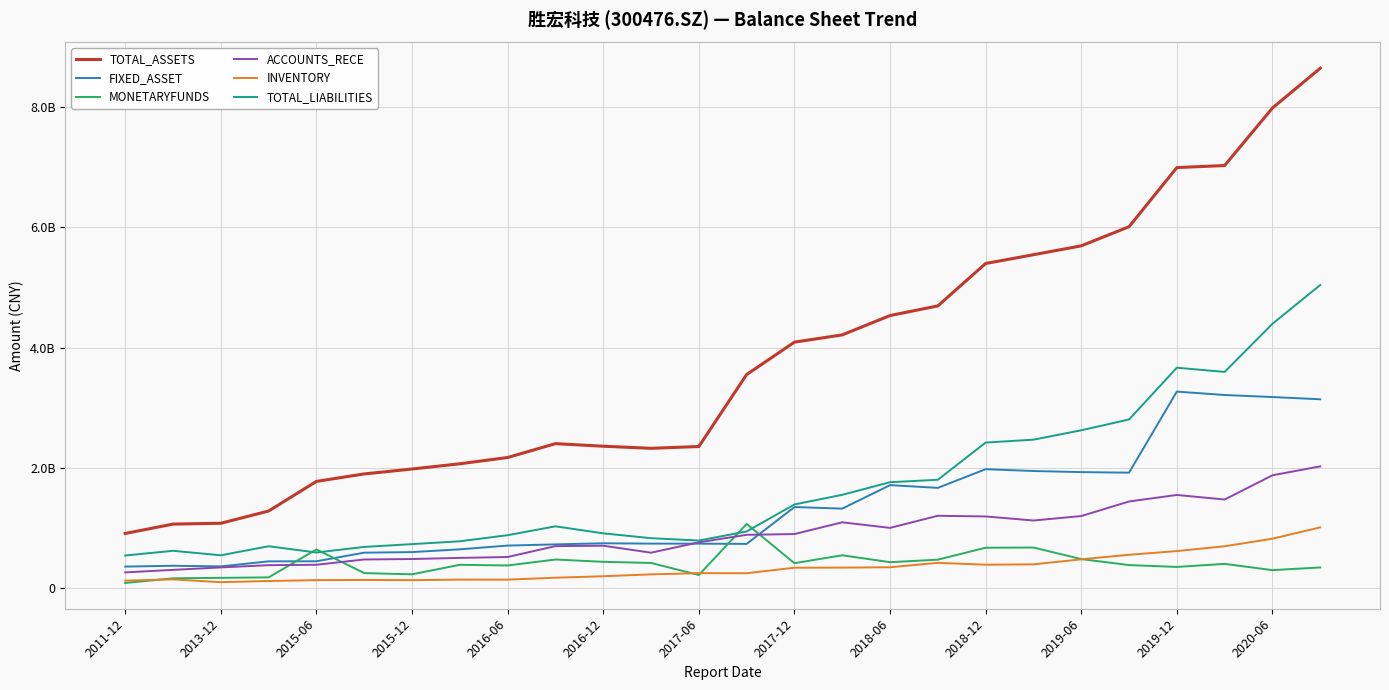

Where is MONETARYFUNDS nearest to the value 579658169?

15